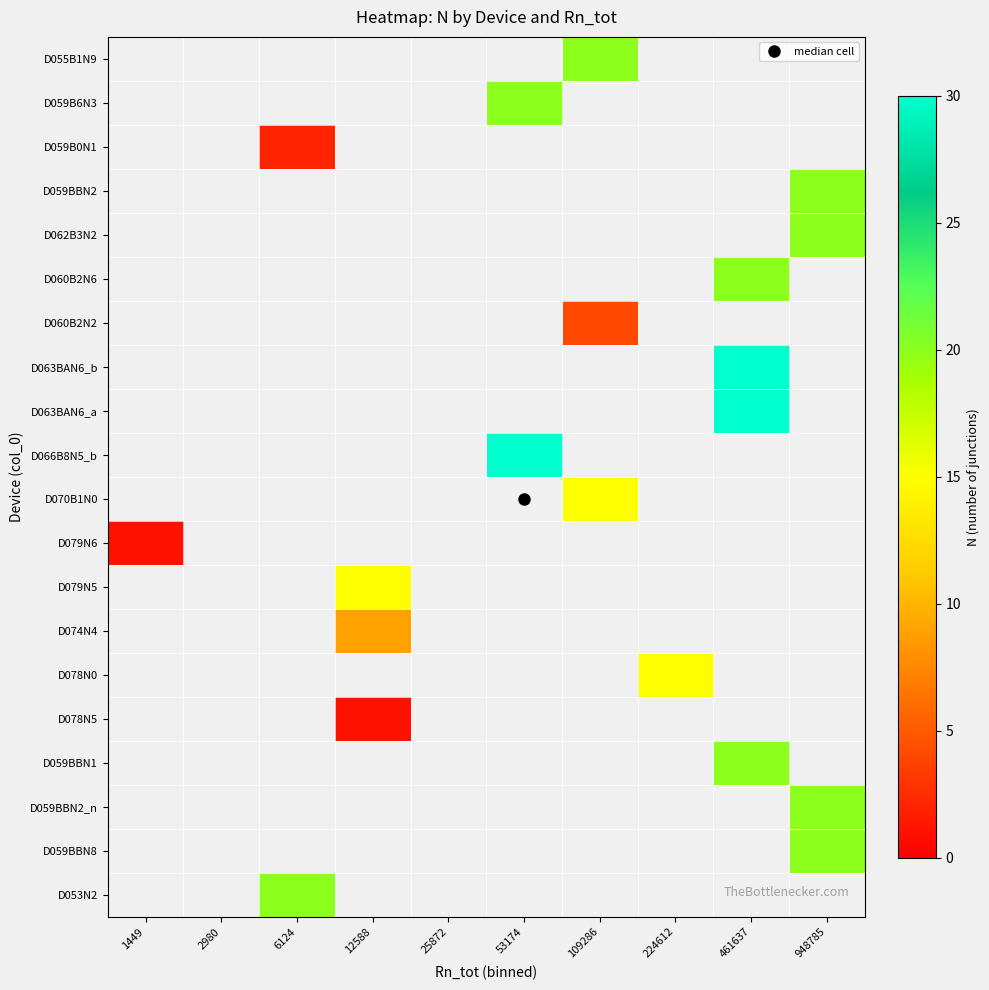

At which label is D079N6 closest to 1?

1449